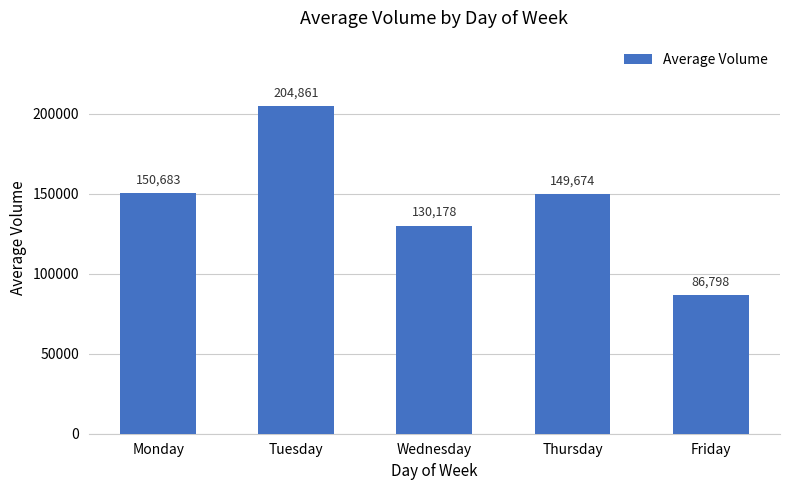

Which label corresponds to the largest value in the chart?

Tuesday